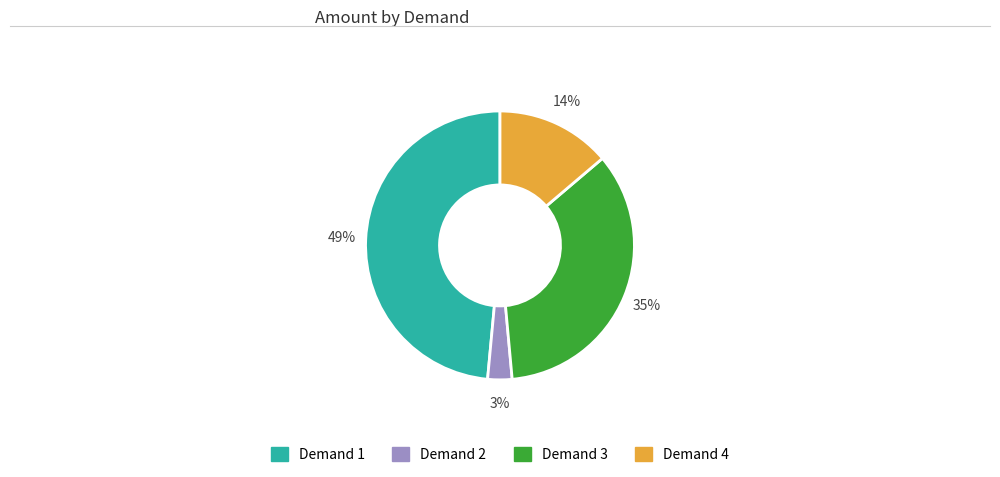

Do Demand 1 and Demand 4 together represent more than half of the pie?

Yes